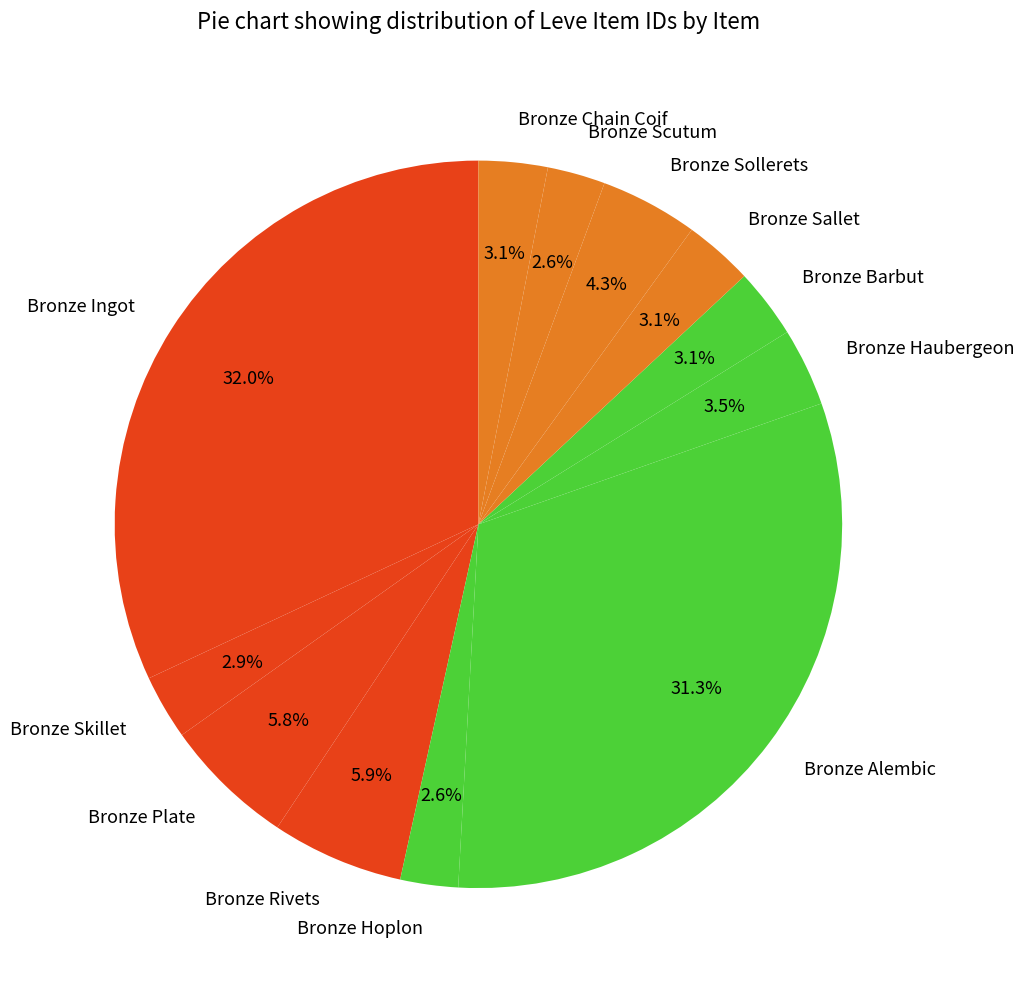

What is the ratio of the value at Bronze Hoplon to the value at Bronze Rivets?

0.4